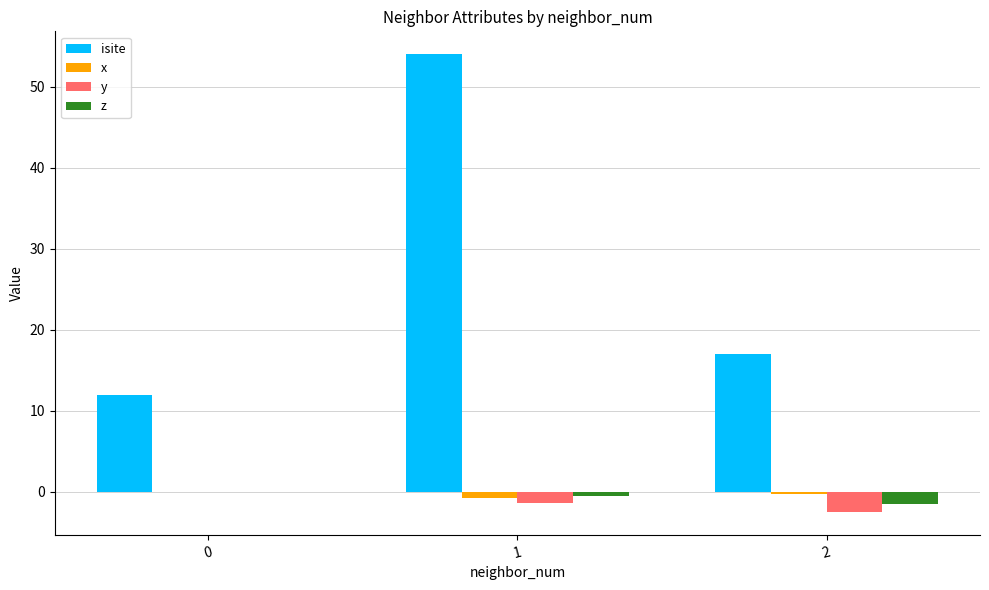

Are the bars grouped side by side (vs. stacked)?

Yes